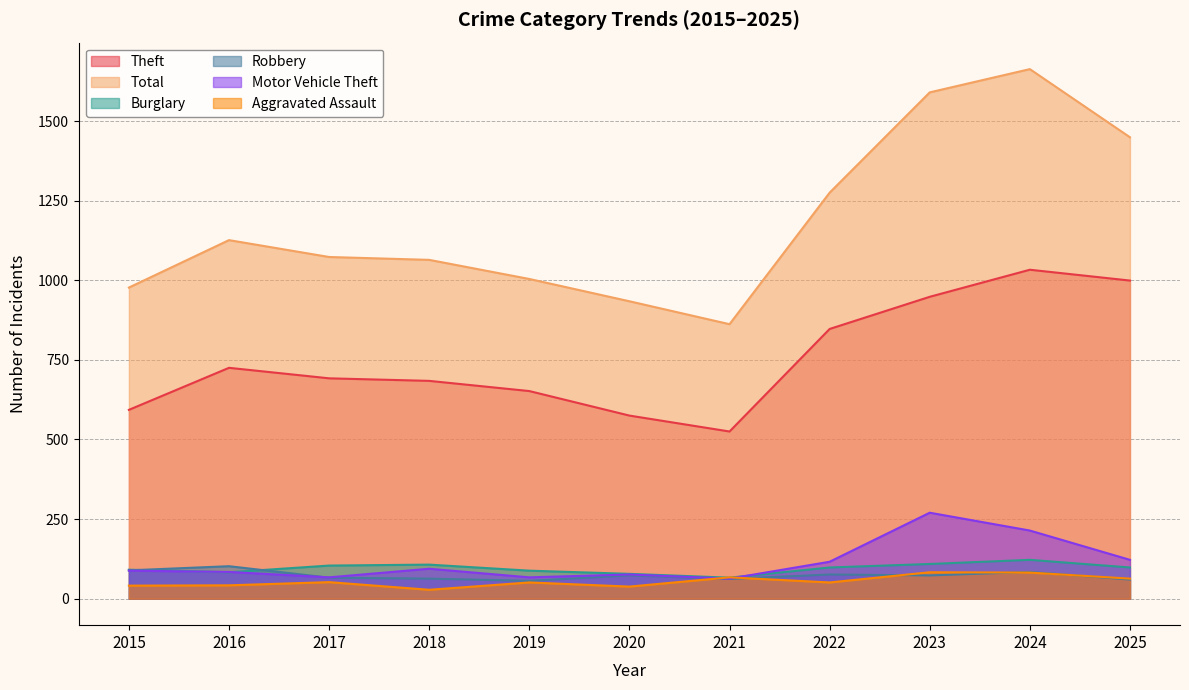

What is the difference between the second highest and minimum values in the Theft series?

474